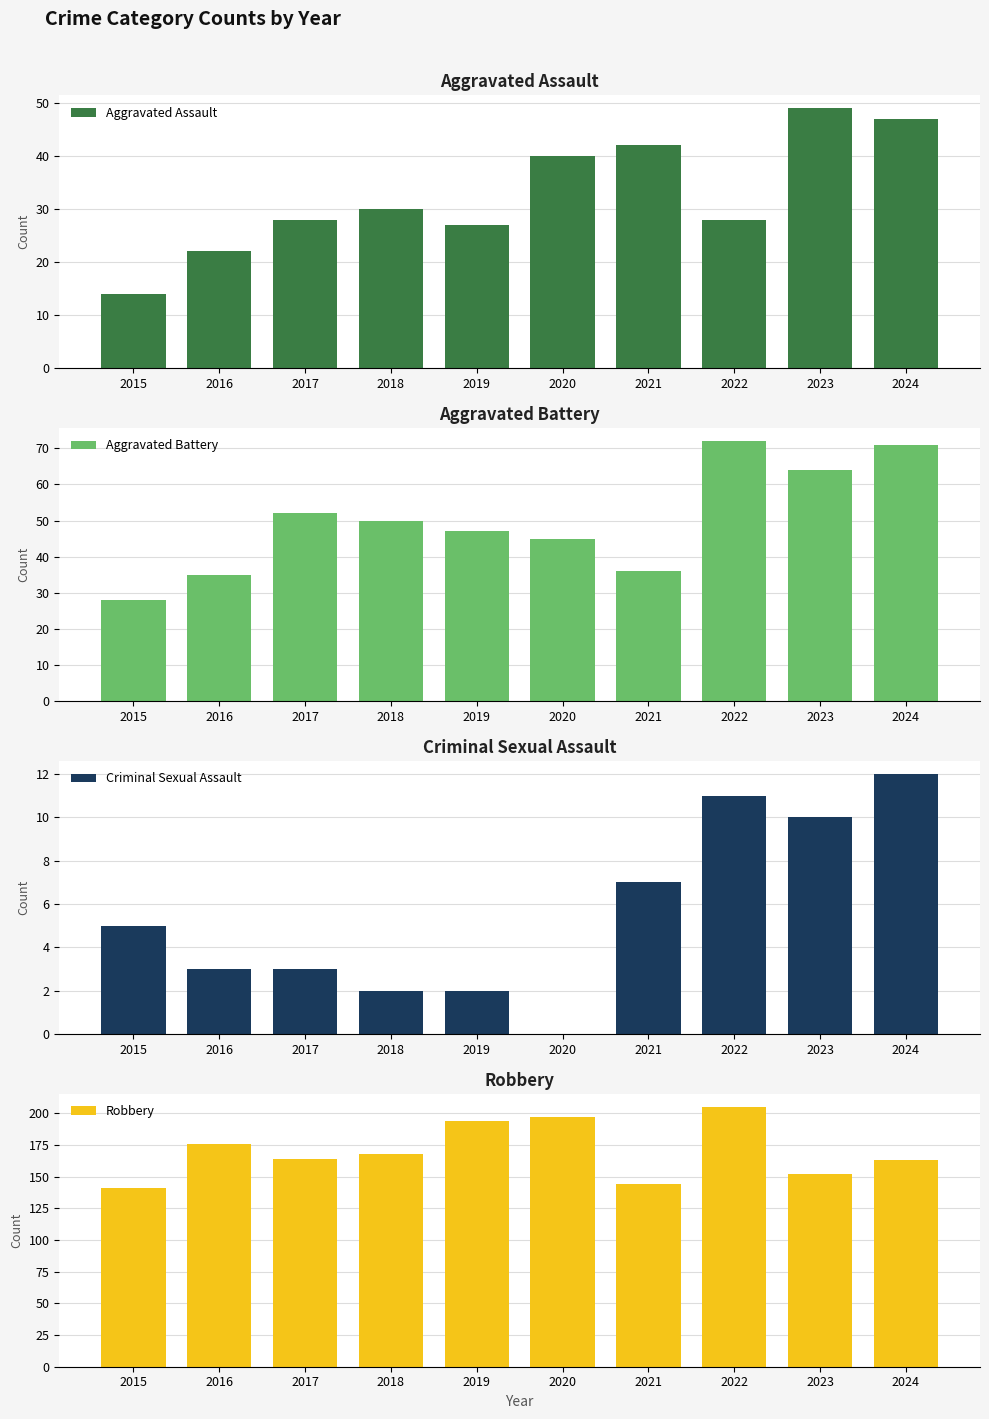

Is the value of Criminal Sexual Assault at 2015 greater than the value of Aggravated Battery at 2024?

No